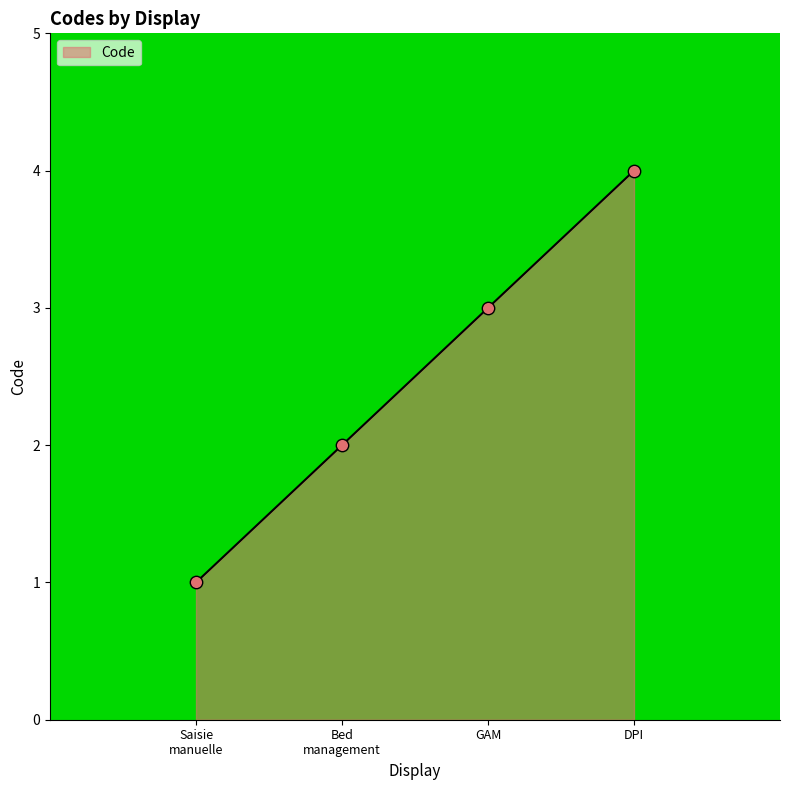

What is the change in value from Saisie manuelle to Bed management?

+1